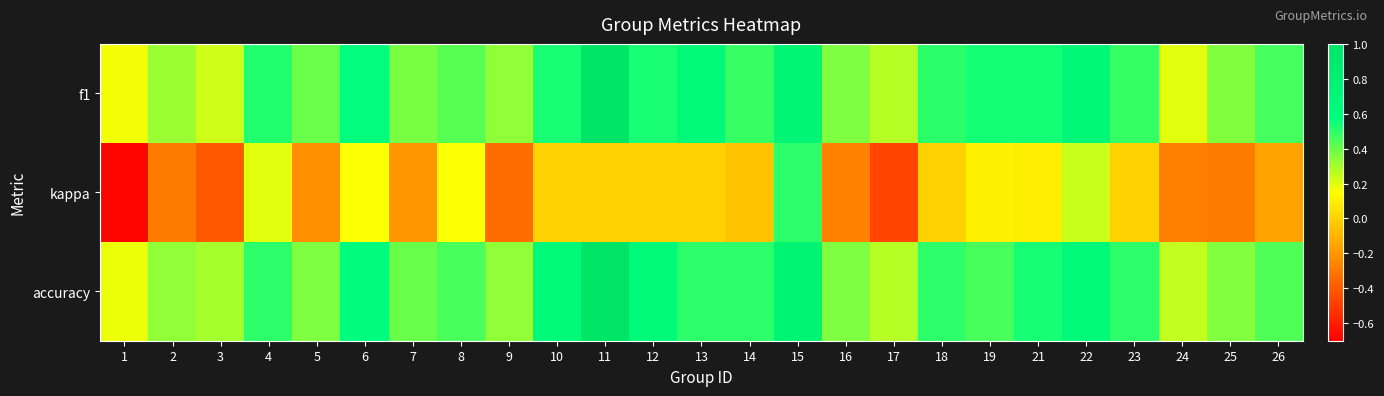

At which category is the sum across all series the highest?

11